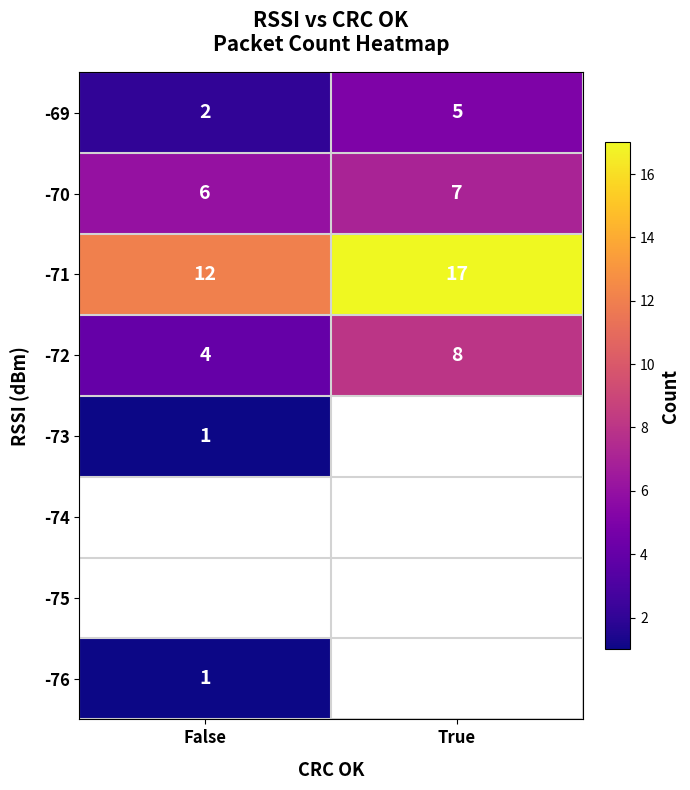

At which label is -70 closest to 6?

False